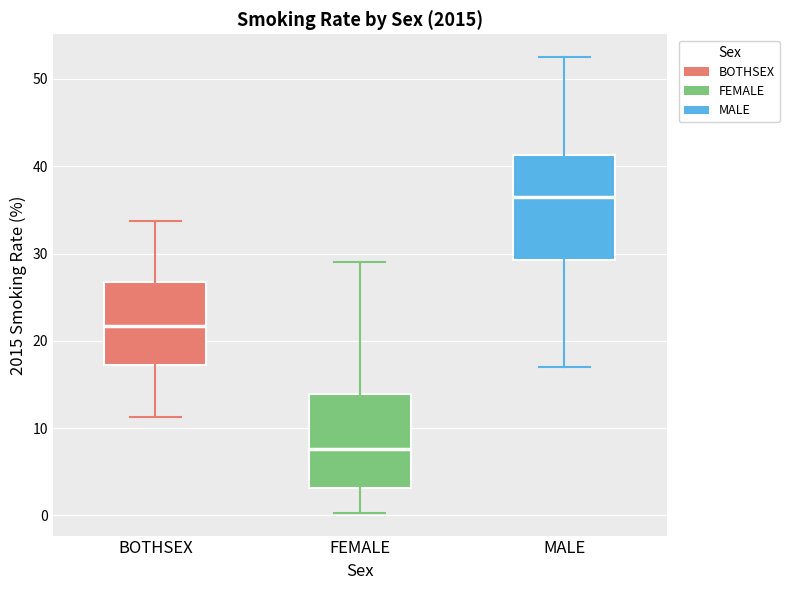

Reading left to right, transcribe this box plot: for each box, give where its median line is, the range the box spans, and where its two whiskers end, as read against the y-axis. The values are not printed on the chart, so give them approximately, as read against the axis.

BOTHSEX: median 22, box 17 to 27, whiskers 11 to 34
FEMALE: median 8, box 3 to 14, whiskers 0 to 29
MALE: median 37, box 29 to 41, whiskers 17 to 53